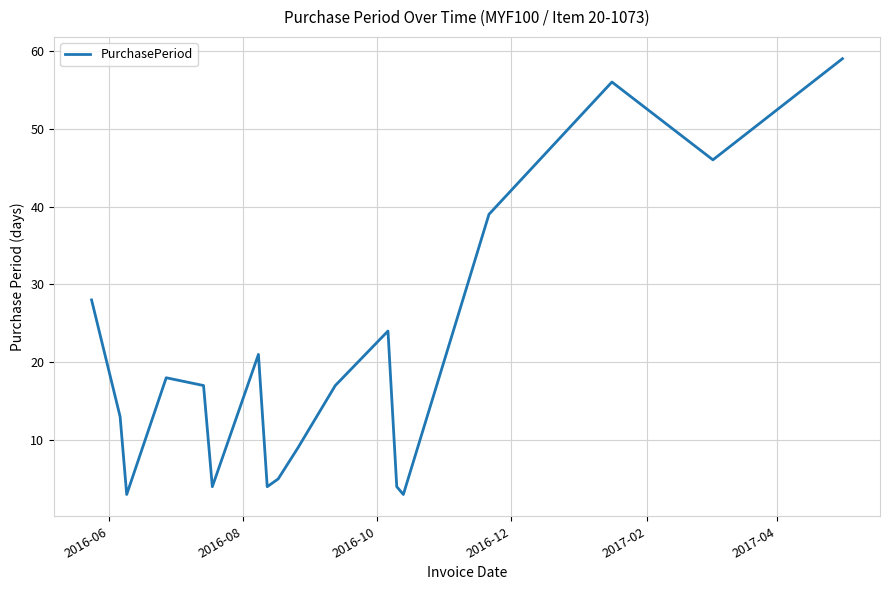

What is the greatest value displayed?

59